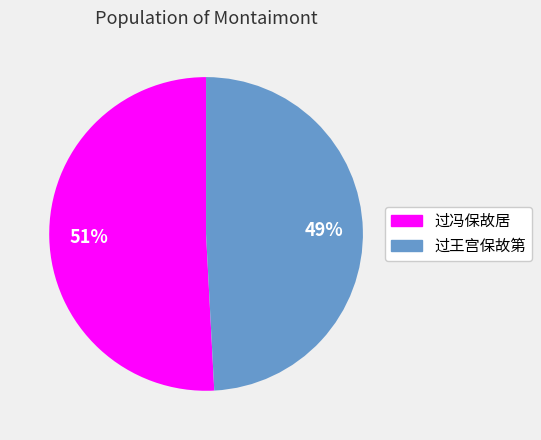

Is the sum of 过王宫保故第 and 过冯保故居 greater than half?

Yes